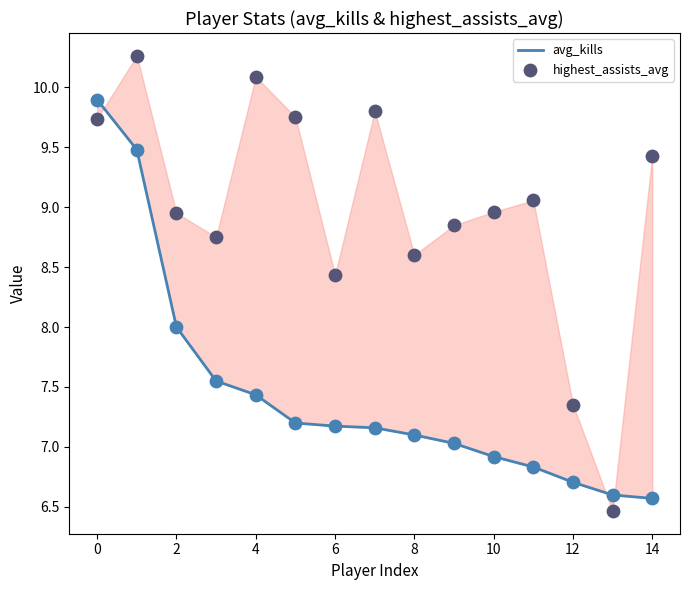

Which series has the largest total across all categories?

highest_assists_avg